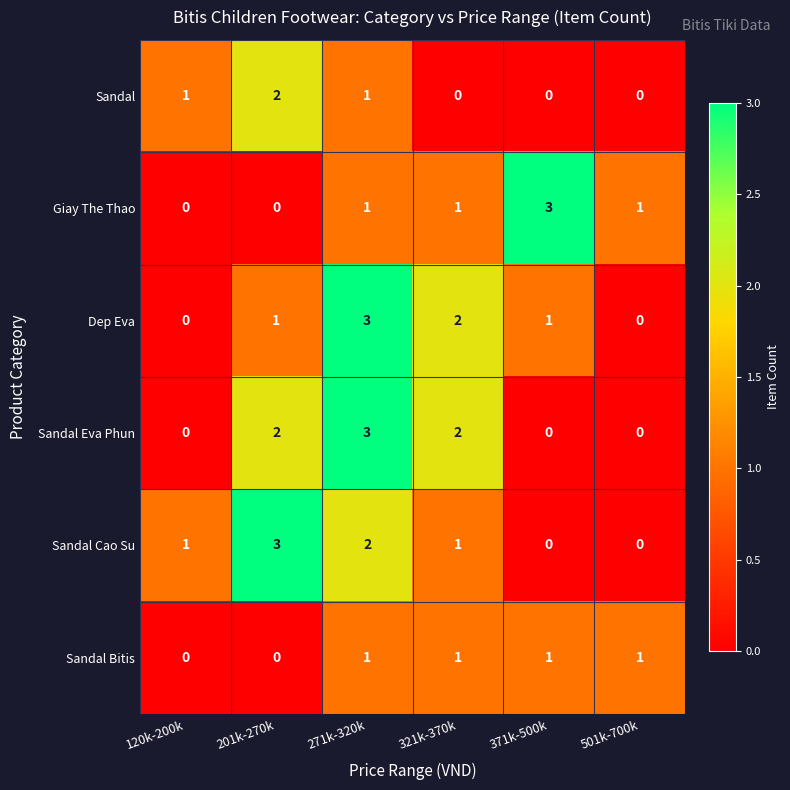

What is the total value across all series at 201k-270k?

8